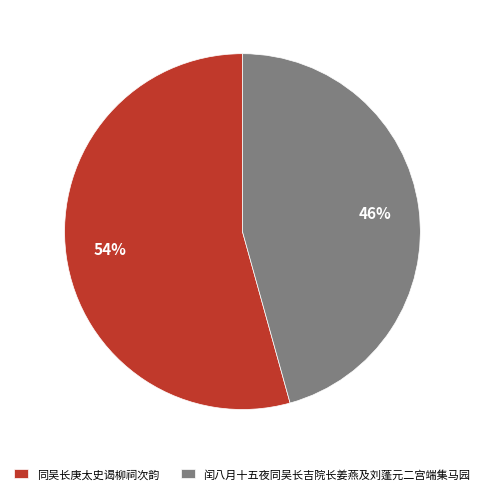

Is it true that 闰八月十五夜同吴长吉院长姜燕及刘蓬元二宫端集马园 is 60% of the pie?

False